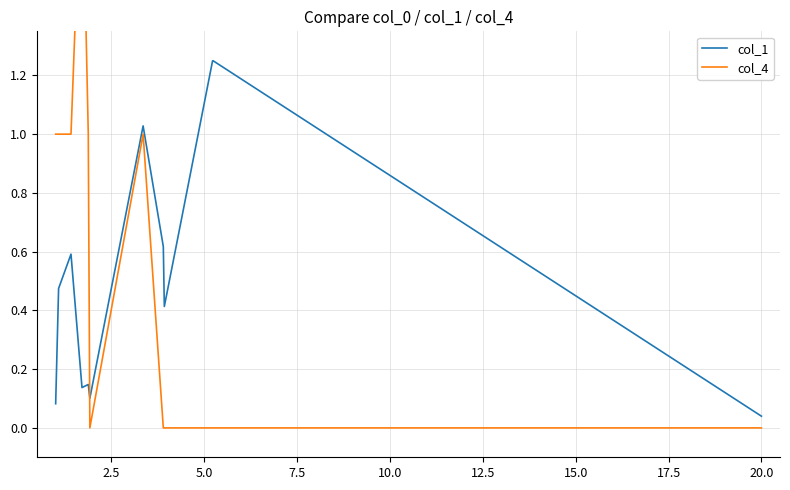

The col_4 series shows 0.0 at 5.0. True or false?

True